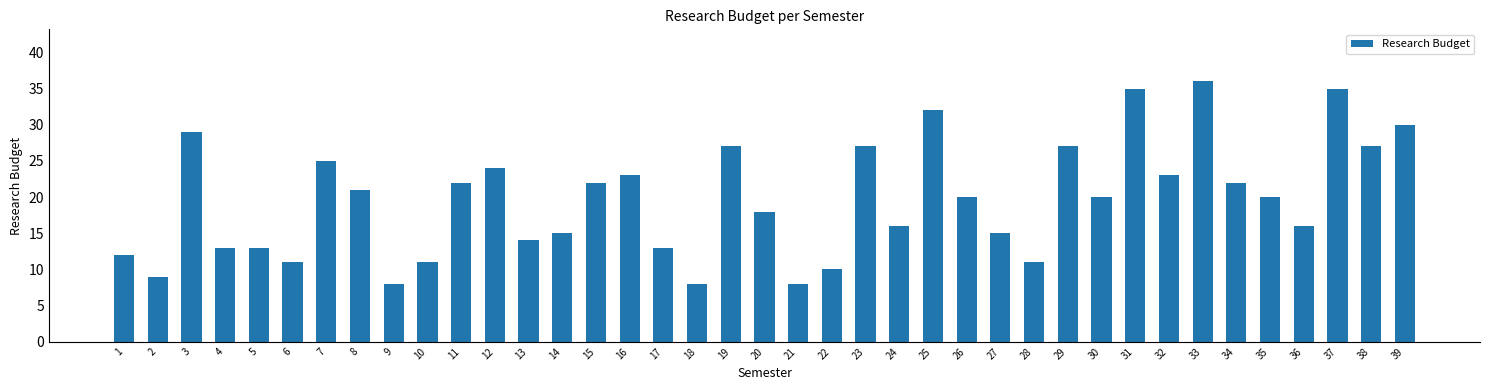

The value at 35 is 13. True or false?

False